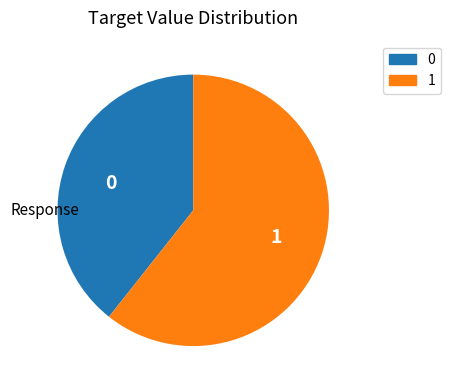

How many slices are in this pie chart?

2